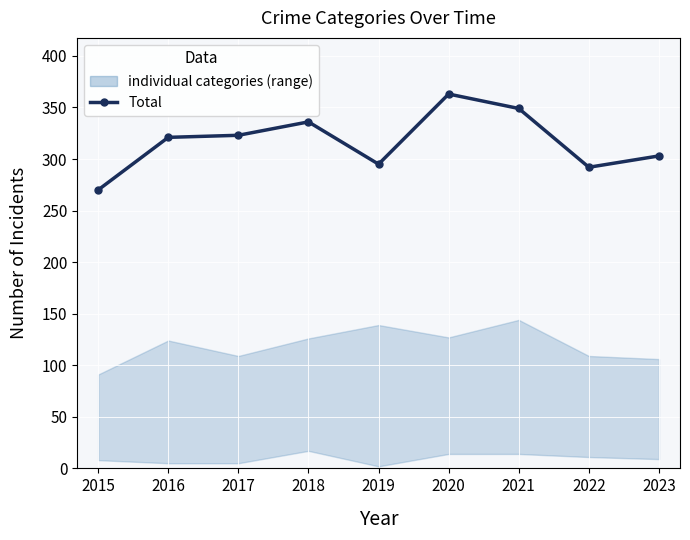

List the labels in order of value, largest first.

2020, 2021, 2018, 2017, 2016, 2023, 2019, 2022, 2015